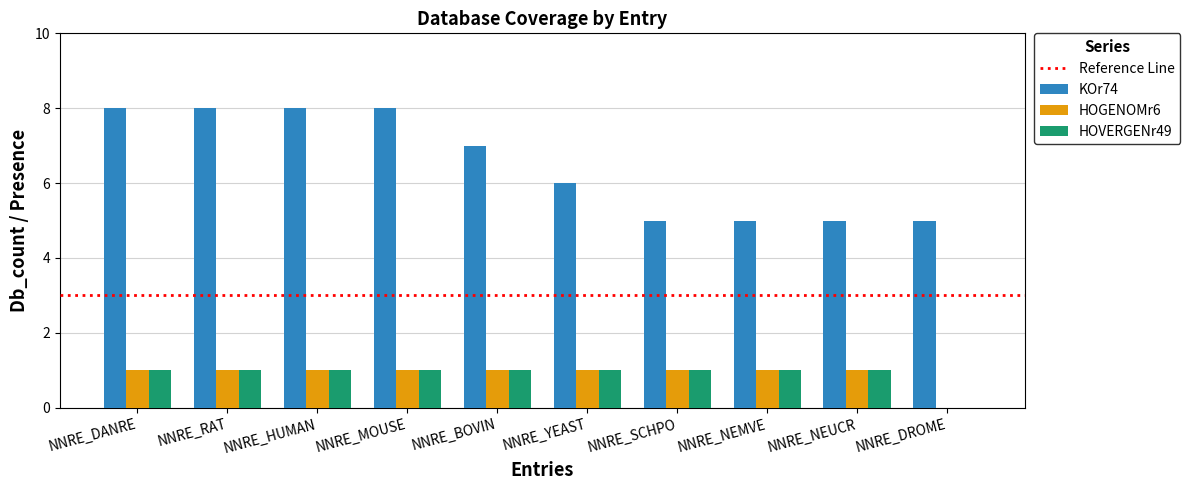

What is the total value across all series at NNRE_BOVIN?

9